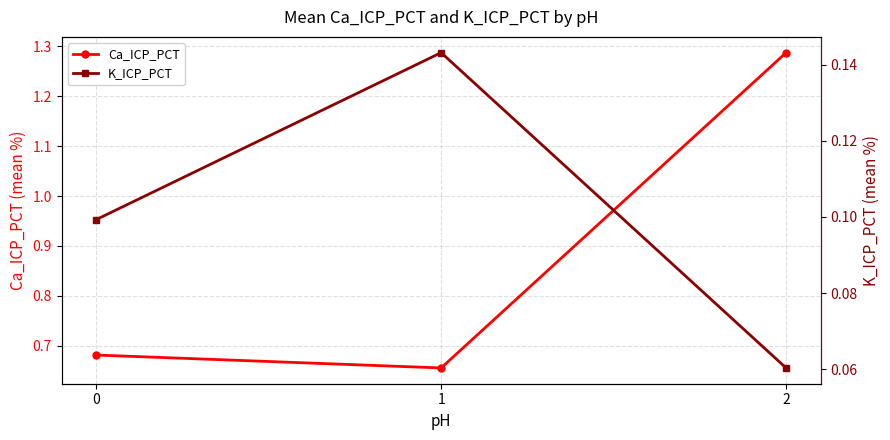

Where is Ca_ICP_PCT nearest to the value 0?

1